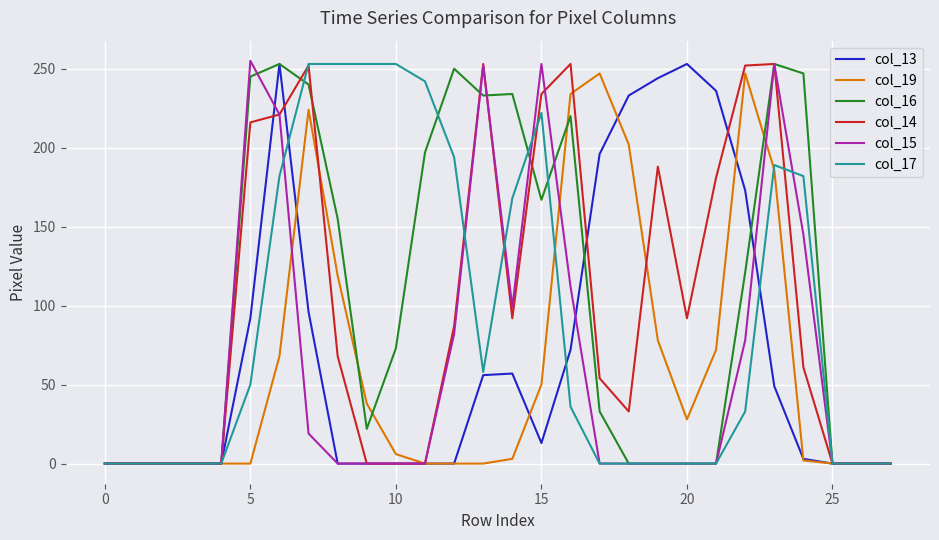

What is the greatest value displayed?

255